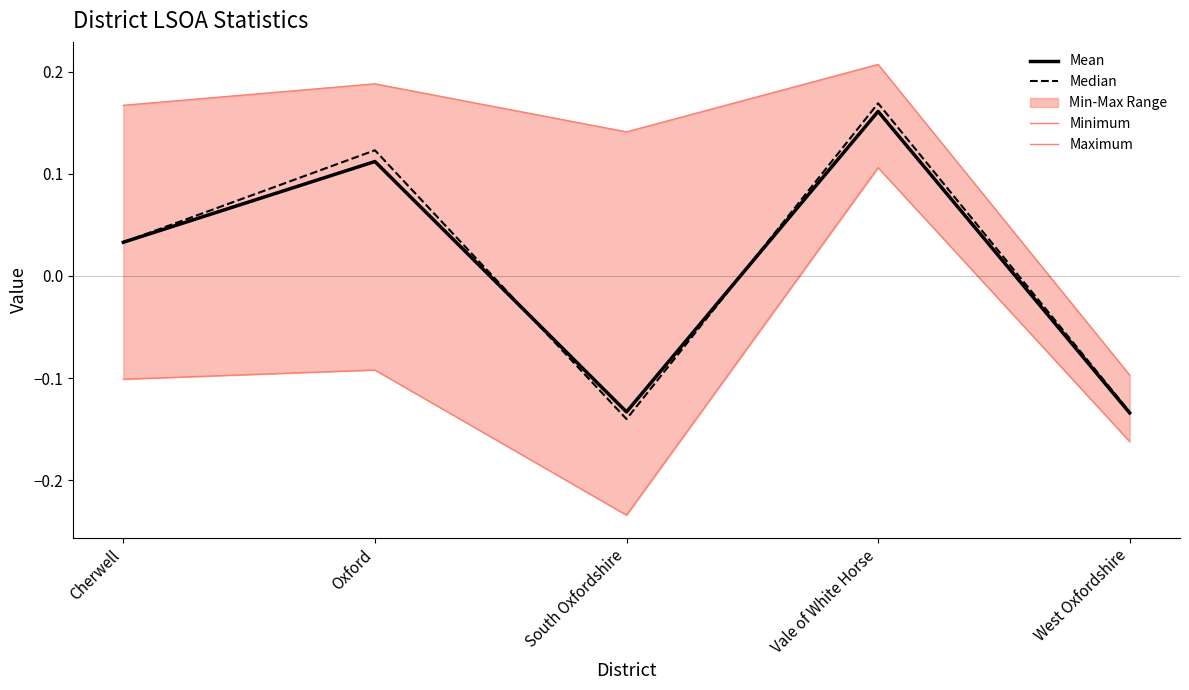

True or false: Maximum and Minimum cross at least once.

False